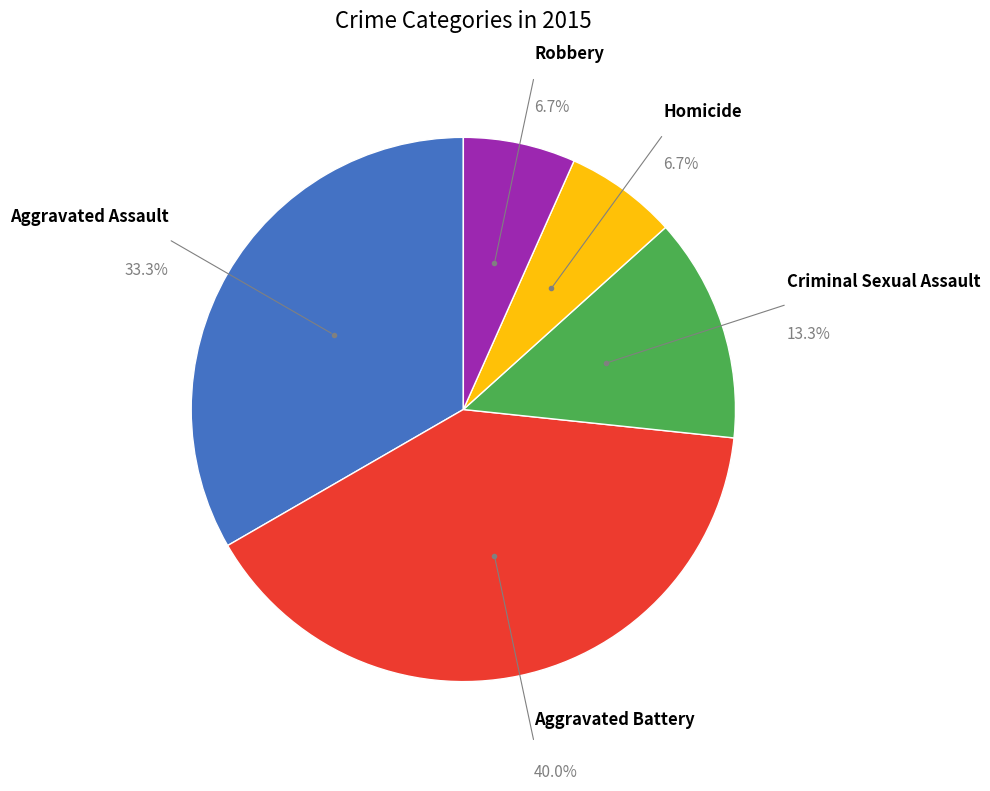

How many slices are in this pie chart?

5